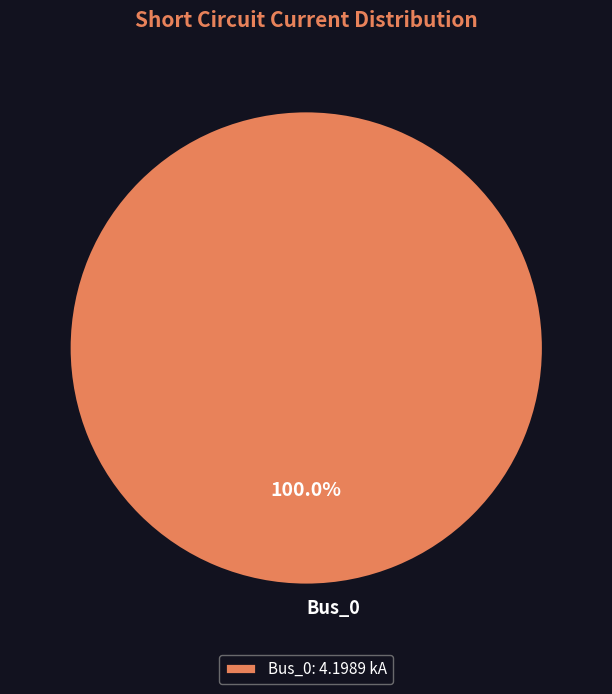

Is there a majority slice in this chart?

Yes